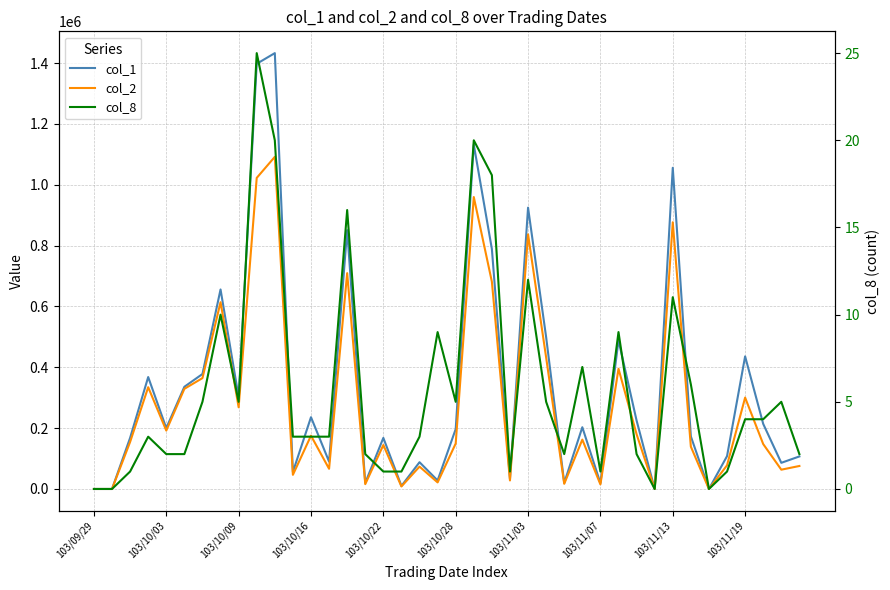

How many lines are shown in the chart?

3